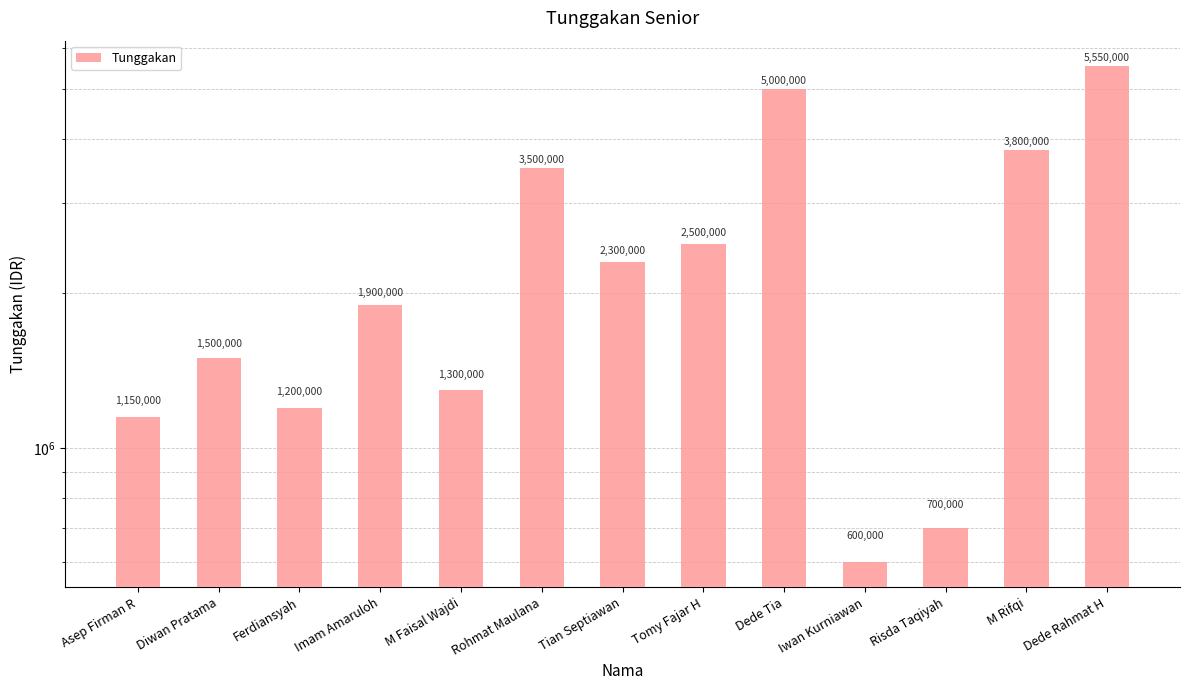

Which category has the lowest value across all series?

Iwan Kurniawan